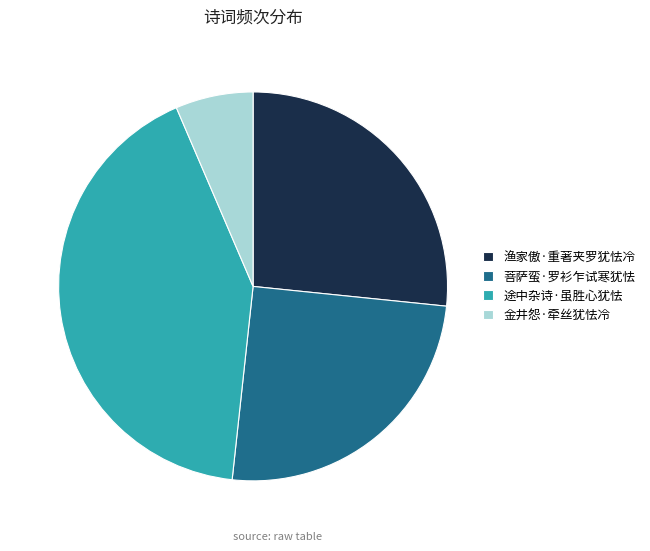

Combined, do 途中杂诗·虽胜心犹怯 and 菩萨蛮·罗衫乍试寒犹怯 account for over 50%?

Yes